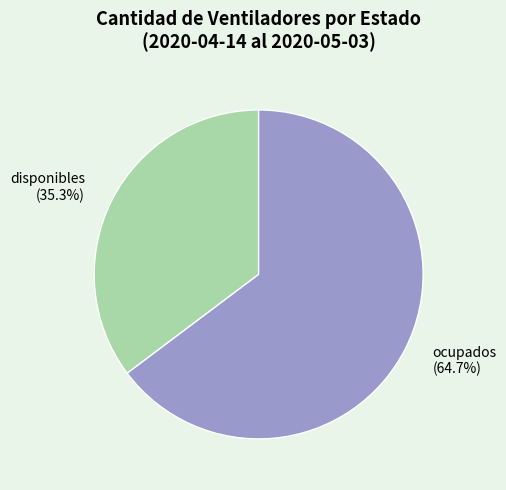

Which slice is the smallest?

disponibles